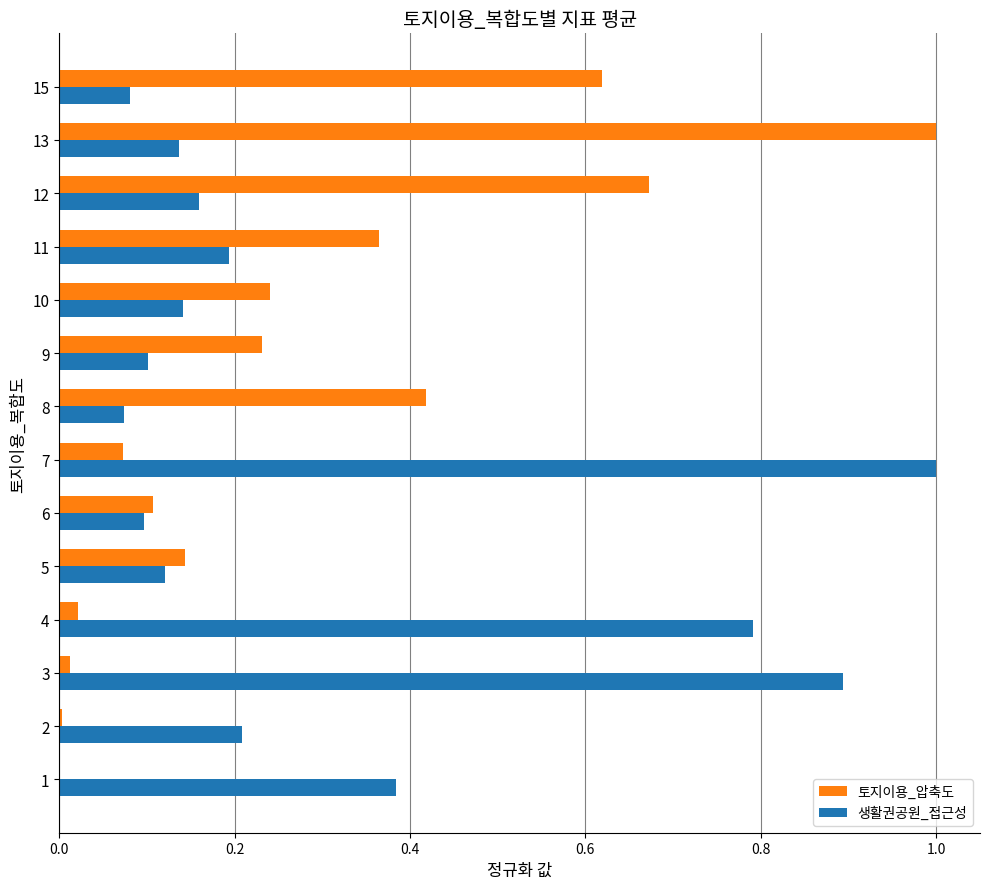

True or false: 토지이용_압축도 has a value of 1.0 at 13.

True